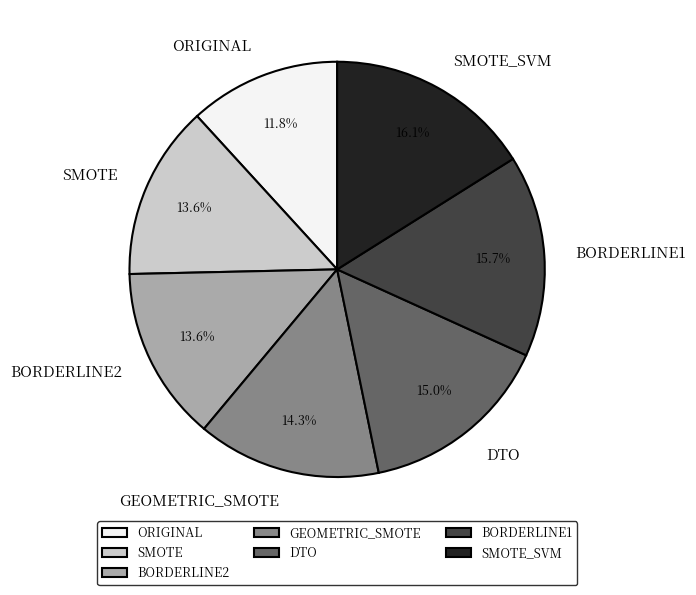

What percentage is the SMOTE_SVM slice, to the nearest percent?

16%